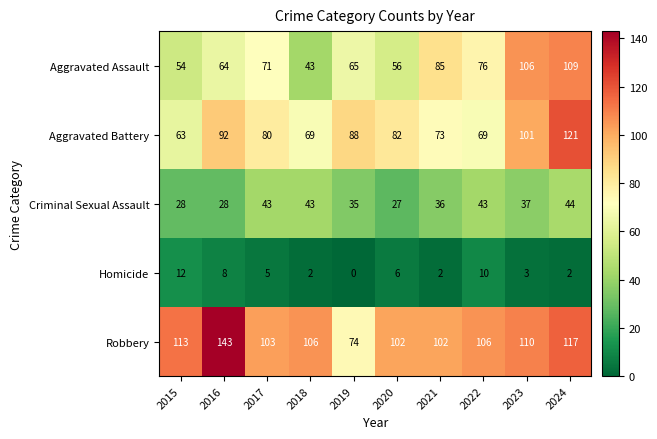

What is the sum of all Aggravated Assault values?

729